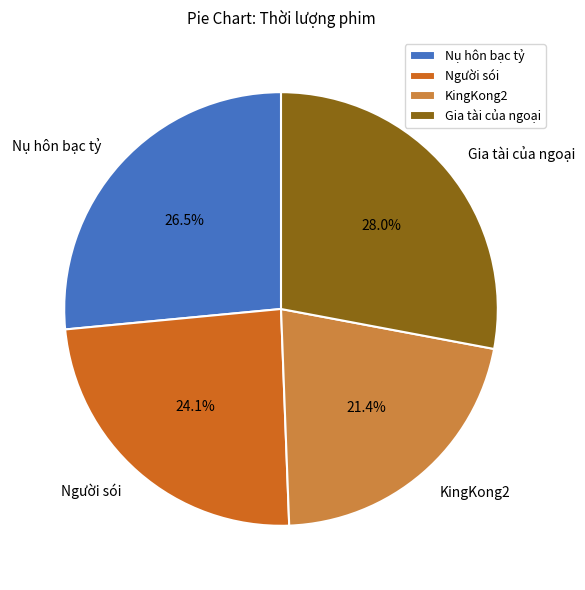

To the nearest percent, what is the difference between the largest and smallest slice percentages?

7%